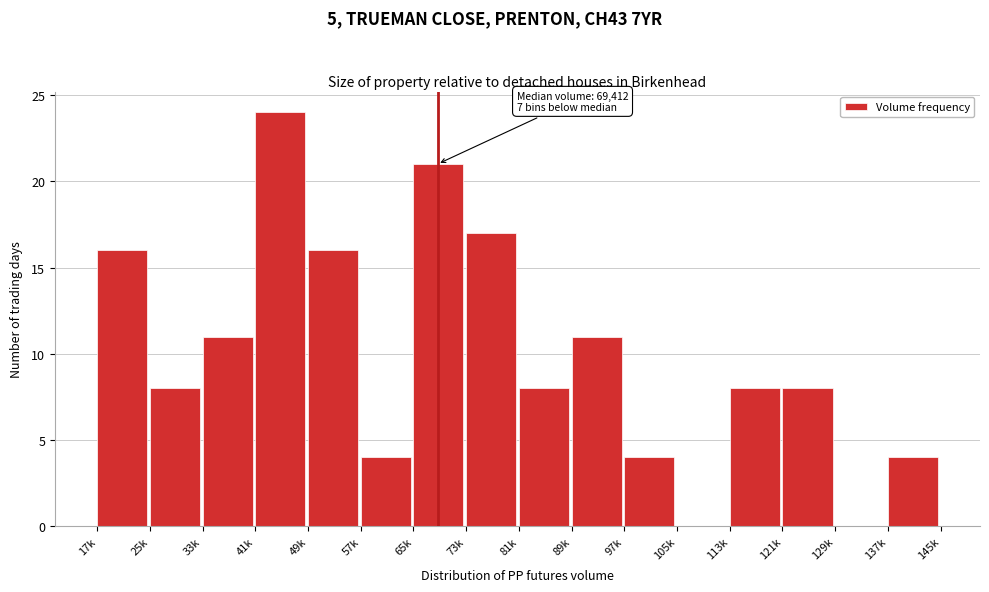

Reading right to left, list all the values displayed in this chart.

137k=4	129k=0	121k=8	113k=8	105k=0	97k=4	89k=11	81k=8	73k=17	65k=21	57k=4	49k=16	41k=24	33k=11	25k=8	17k=16